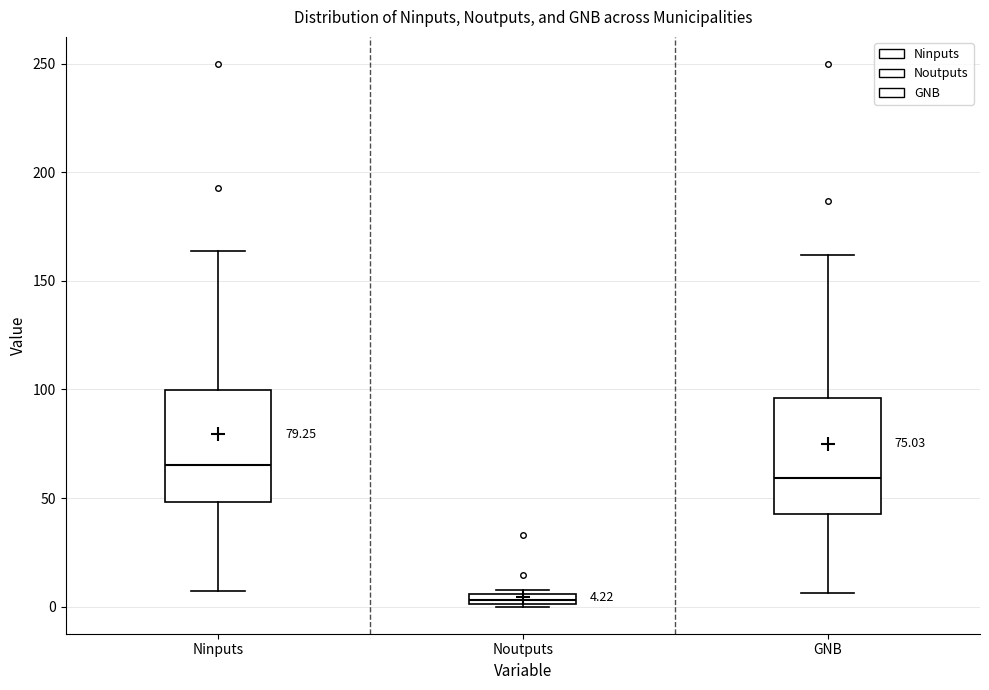

Which box has the lowest median line?

Noutputs